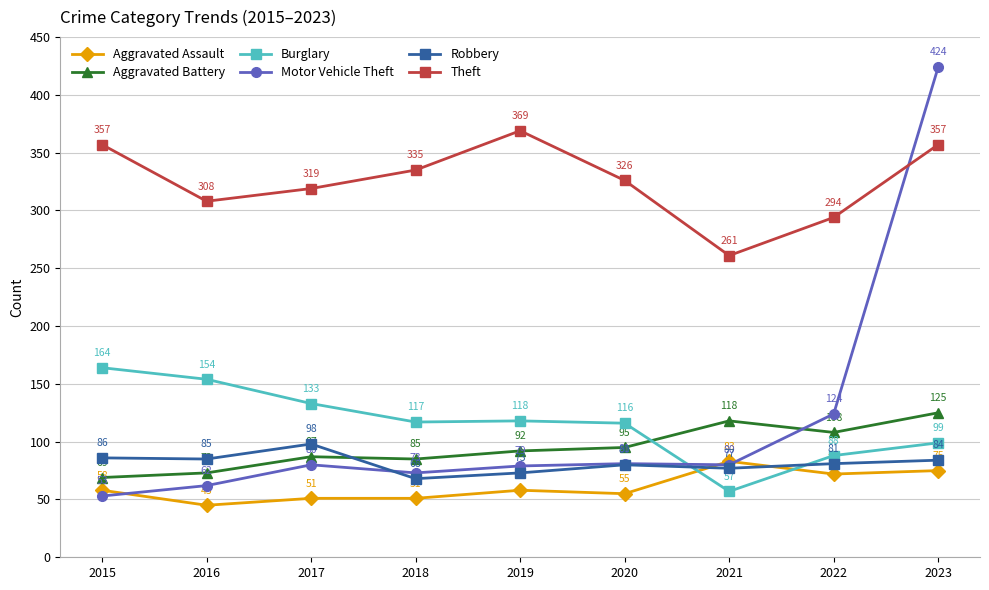

Which series has the largest total across all categories?

Theft